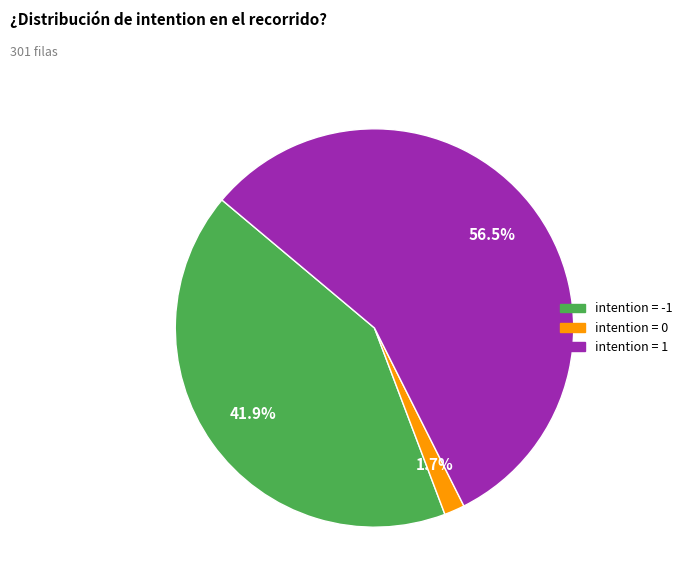

To the nearest percent, what is the difference between the largest and smallest slice percentages?

55%